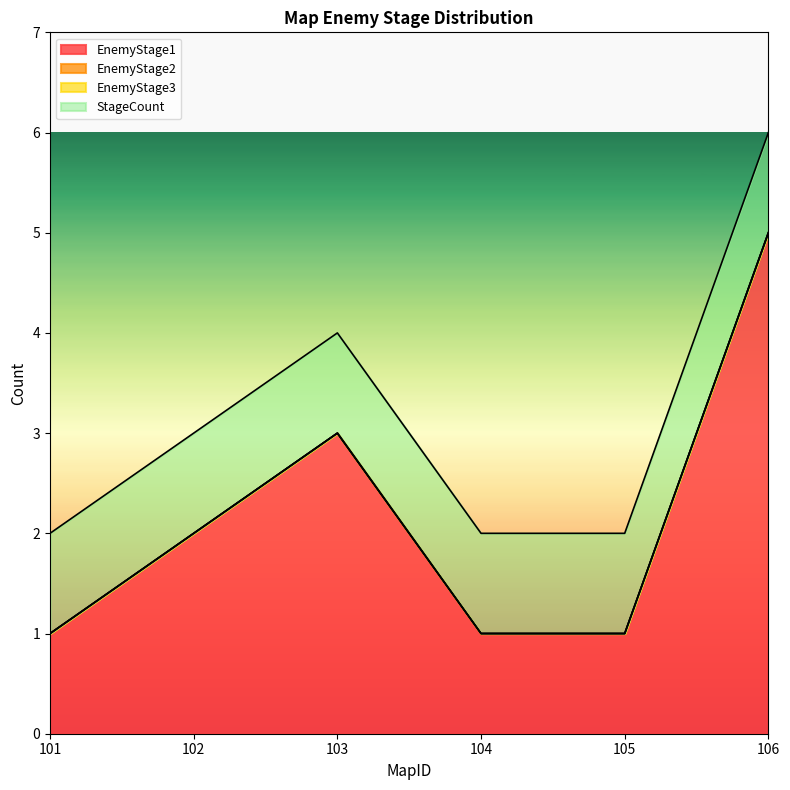

How many series are shown in this chart?

4